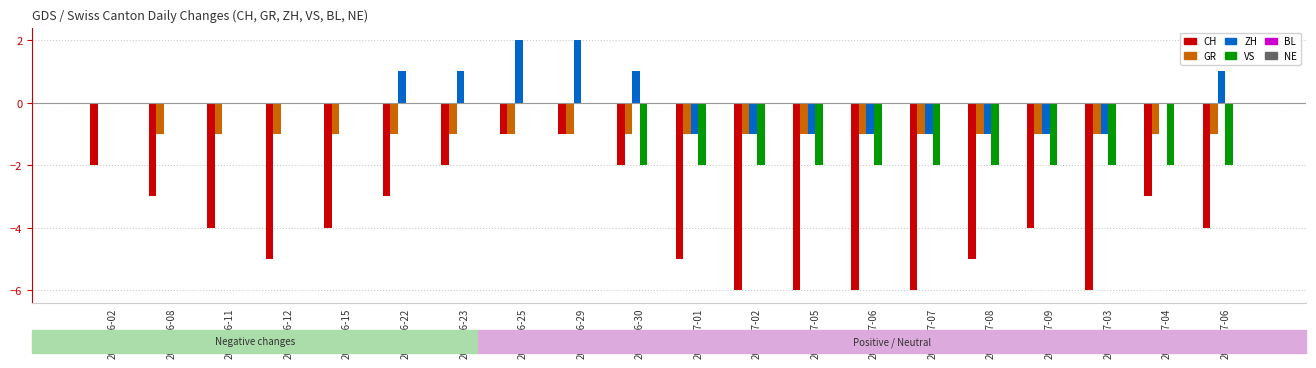

Are the bars grouped side by side (vs. stacked)?

Yes